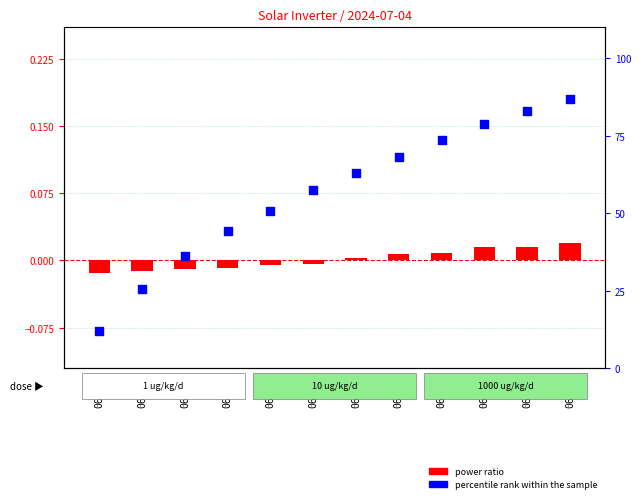

Which series contains the lowest Y value?

power ratio